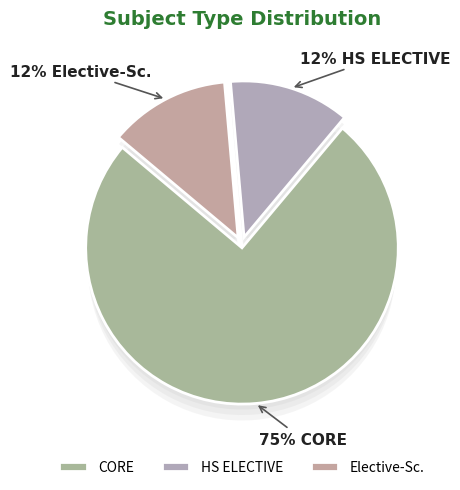

Rank the categories by value from highest to lowest.

CORE, HS ELECTIVE, Elective-Sc.